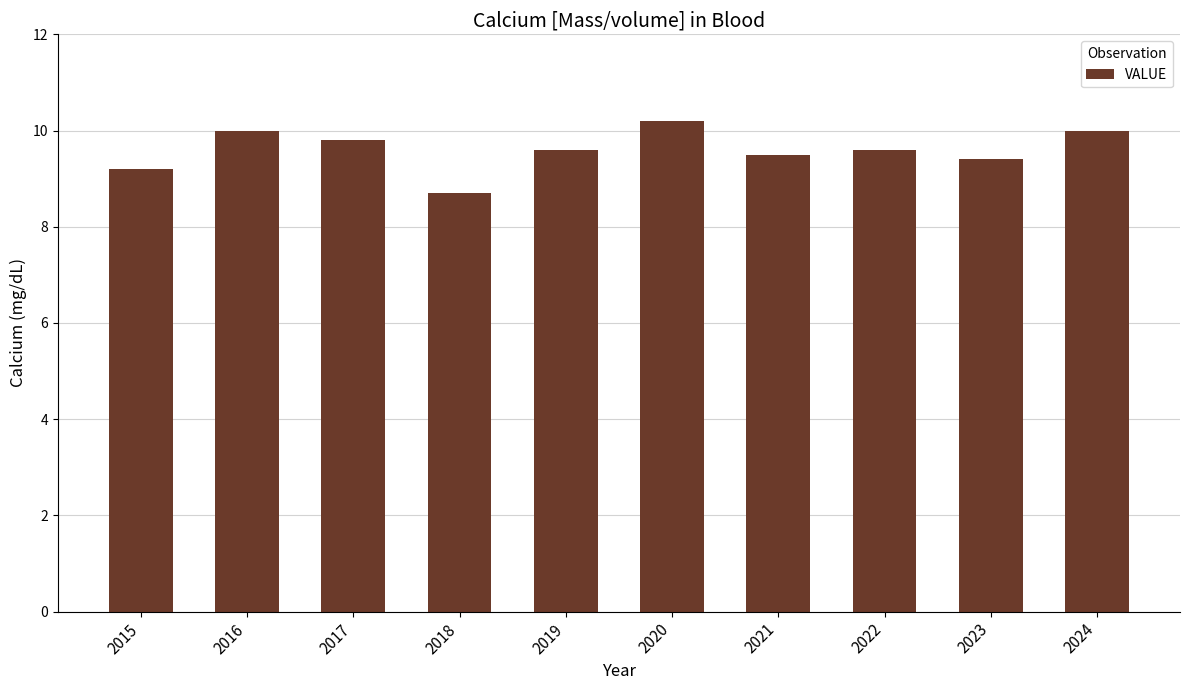

Approximately how many times larger is the value at 2024 compared to 2017?

1.0